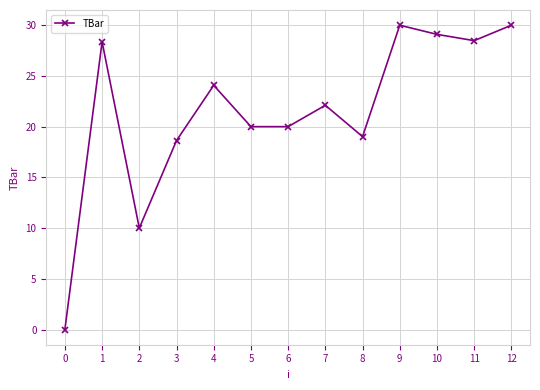

What is the sum of the values at 7 and 4?

46.2